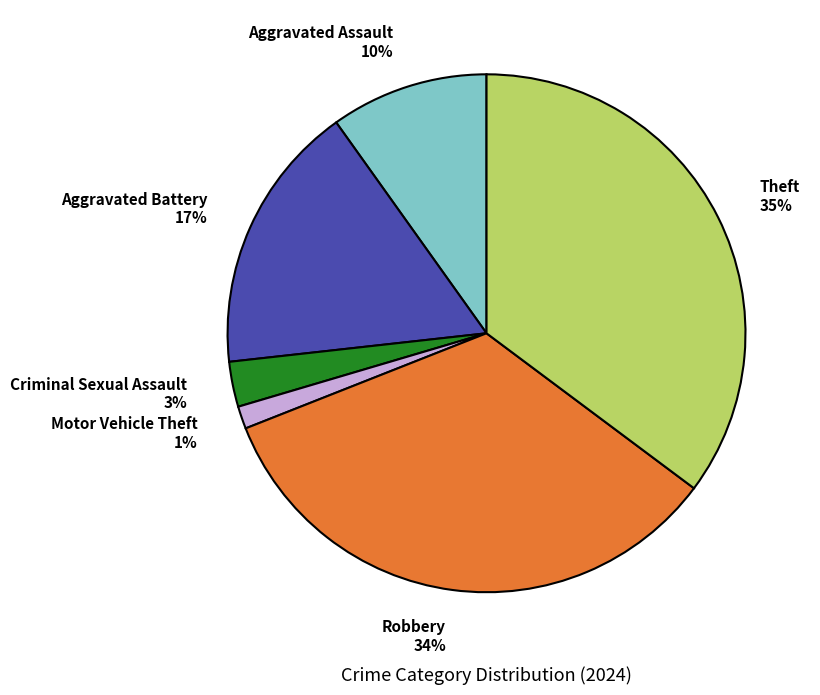

To the nearest percent, what is the difference between the largest and smallest slice percentages?

34%